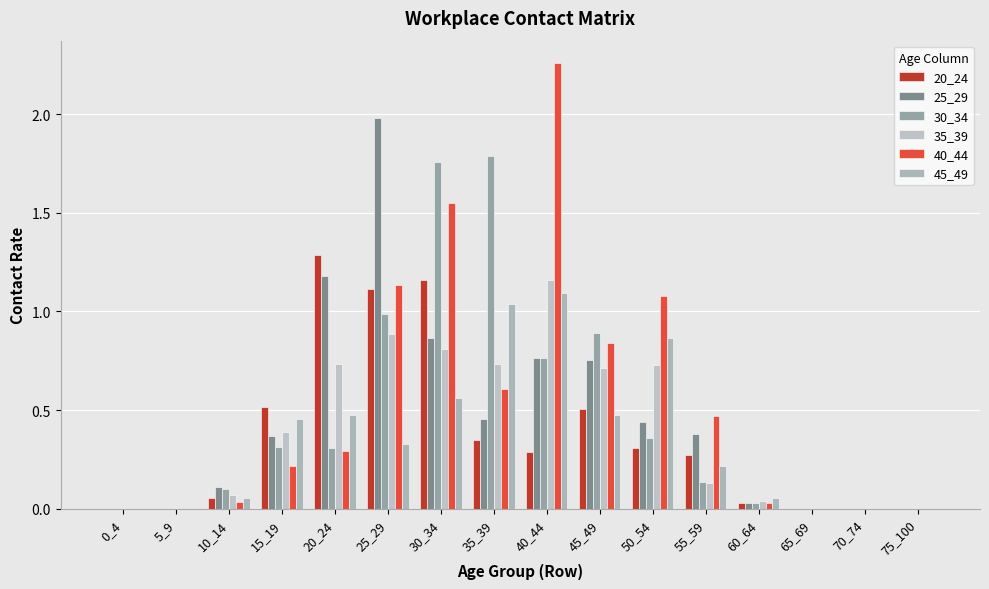

At how many categories does at least one series exceed 0?

11